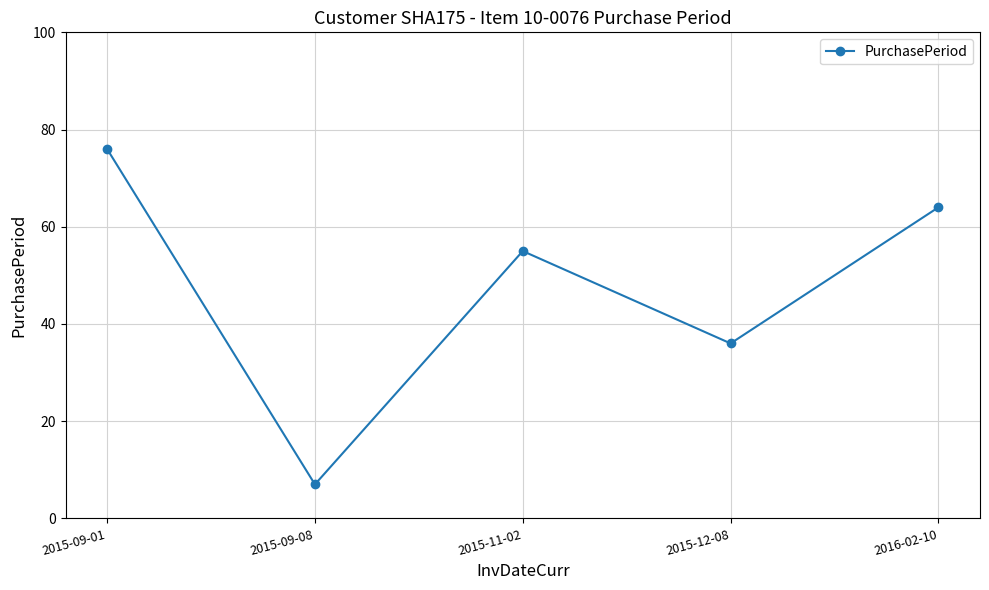

Is it true that the value at 2015-09-01 is 76?

True